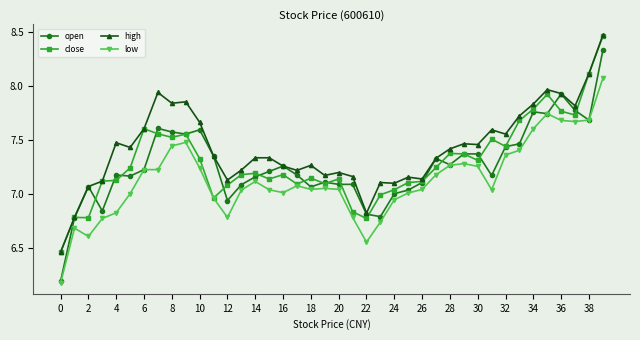

True or false: high and low cross at least once.

False